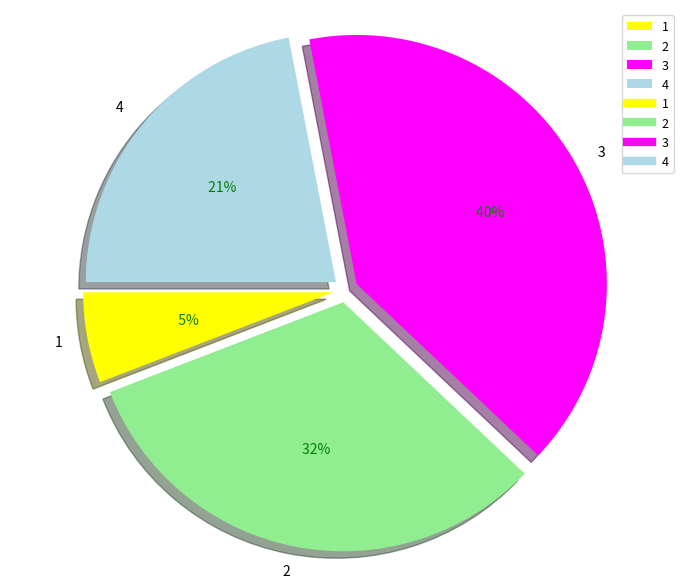

Is the sum of 2 and 1 greater than half?

No